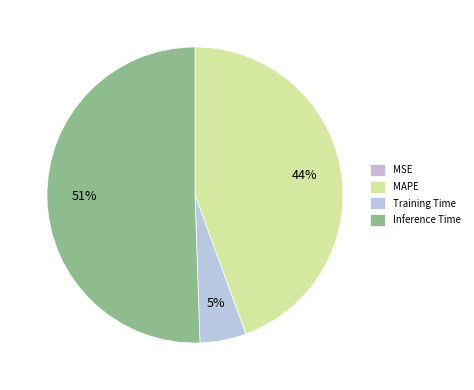

Does Inference Time represent more than half of the total?

Yes